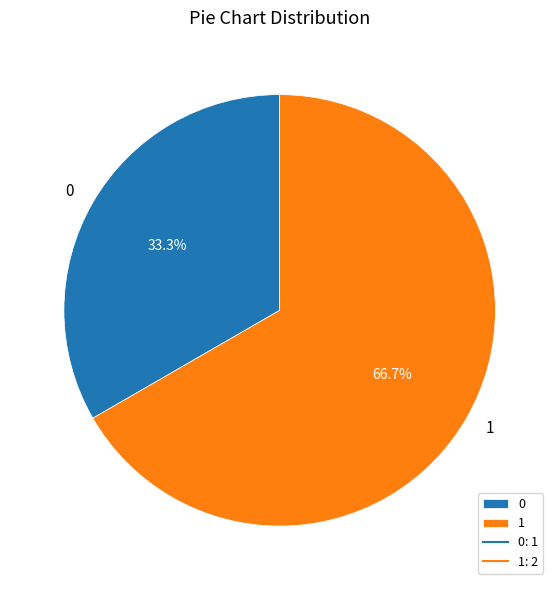

Count the number of slices in the pie.

2